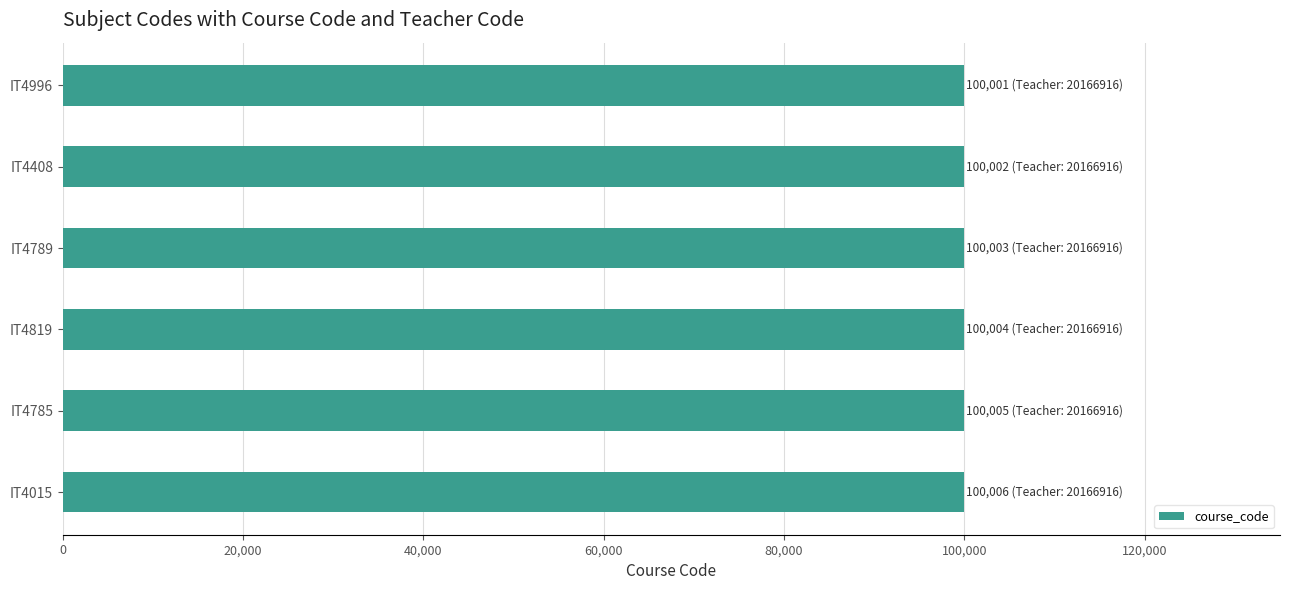

True or false: the data shows 44847 at IT4996.

False